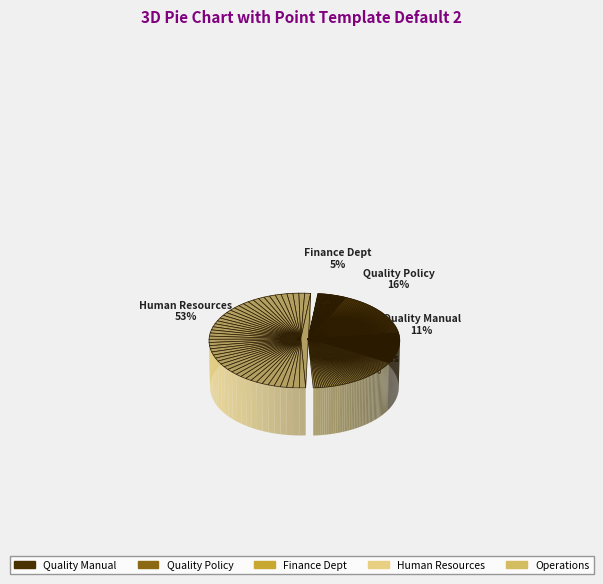

The 01.Quality Manual(R1) slice represents 24% of the pie. True or false?

False